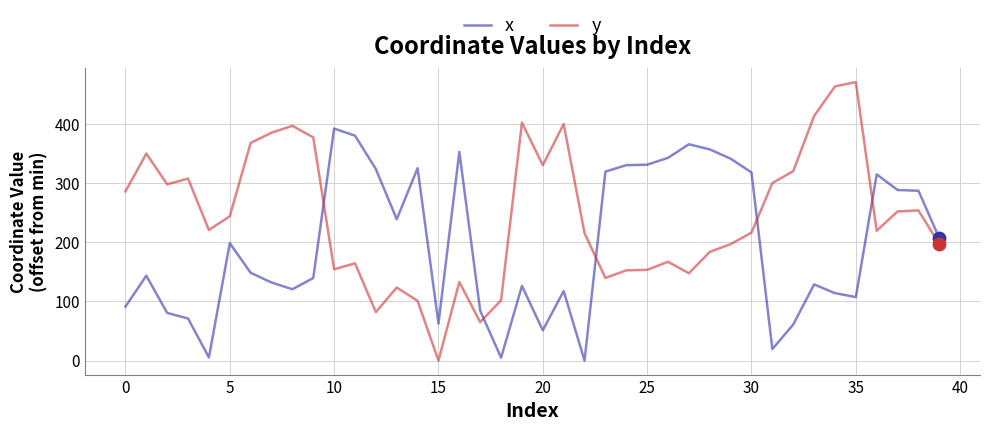

Which series has the largest total across all categories?

y